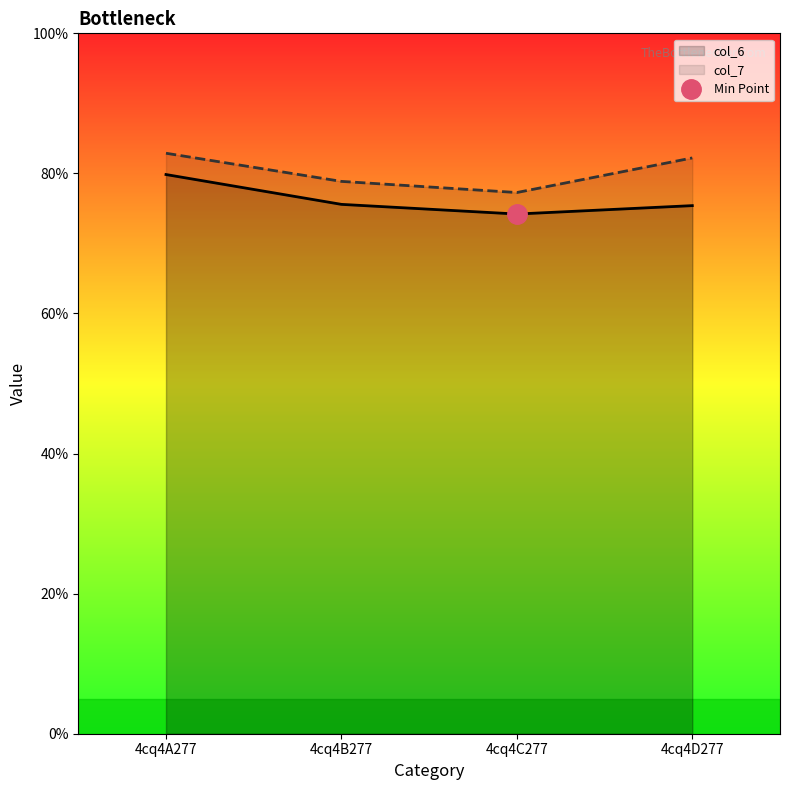

Which label corresponds to the largest value in the chart?

4cq4A277